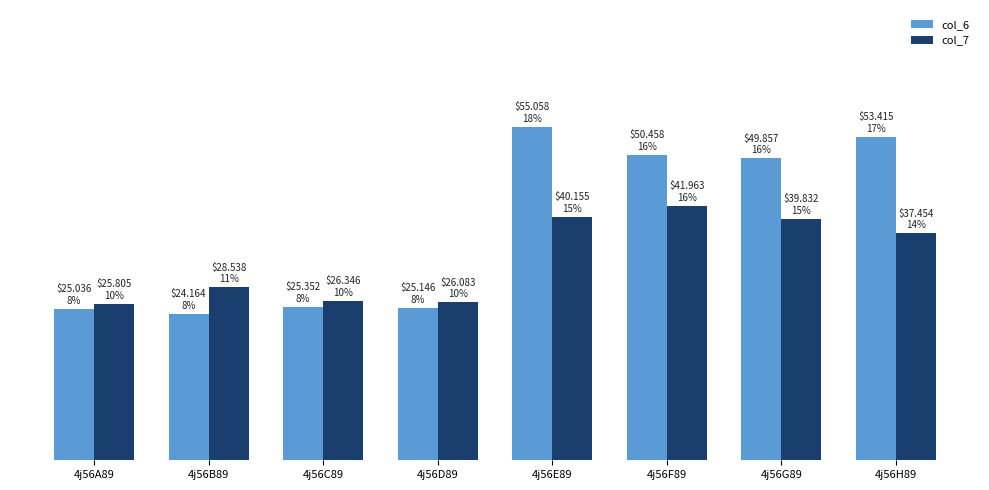

What is the sum of all col_6 values?

308.5